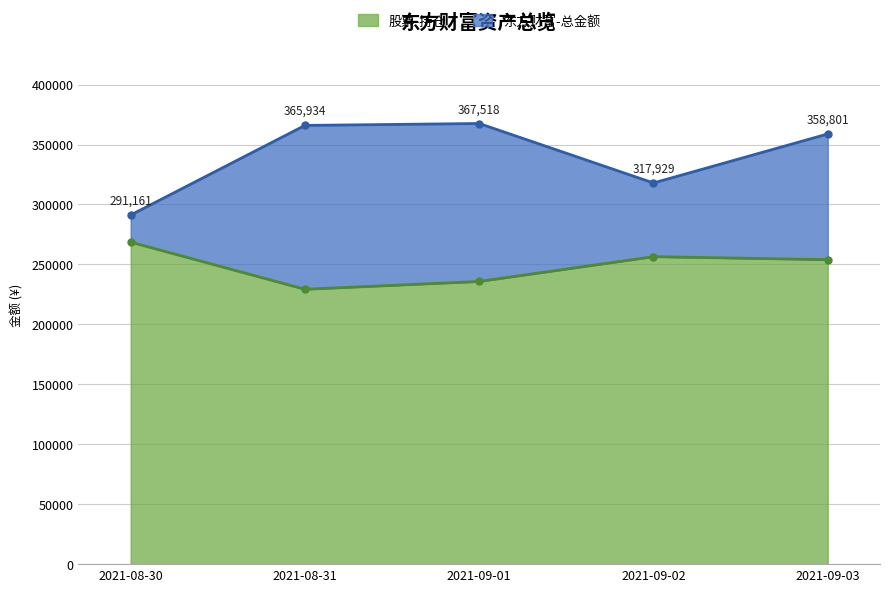

List the series in order of their peak value, highest first.

东方财富-总金额, 股票-持仓